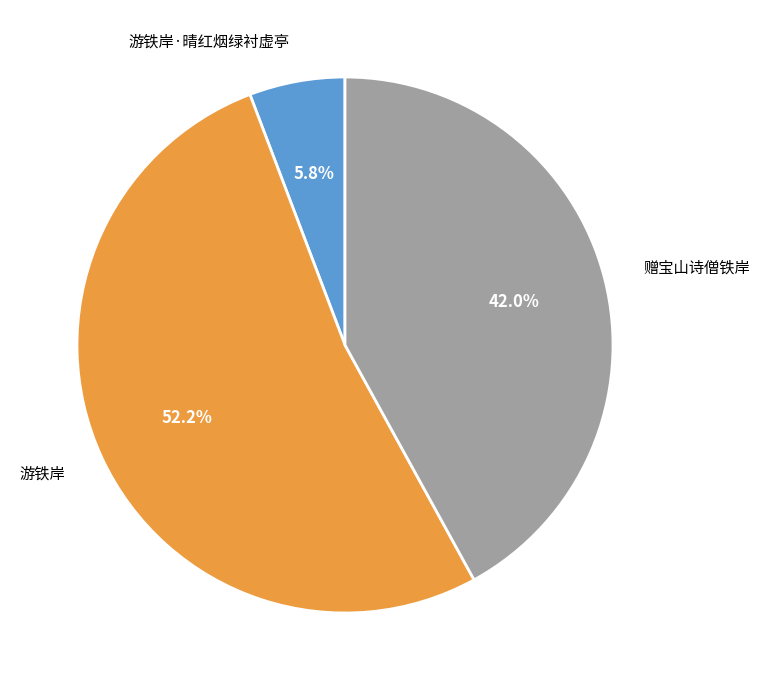

How many slices are in this pie chart?

3